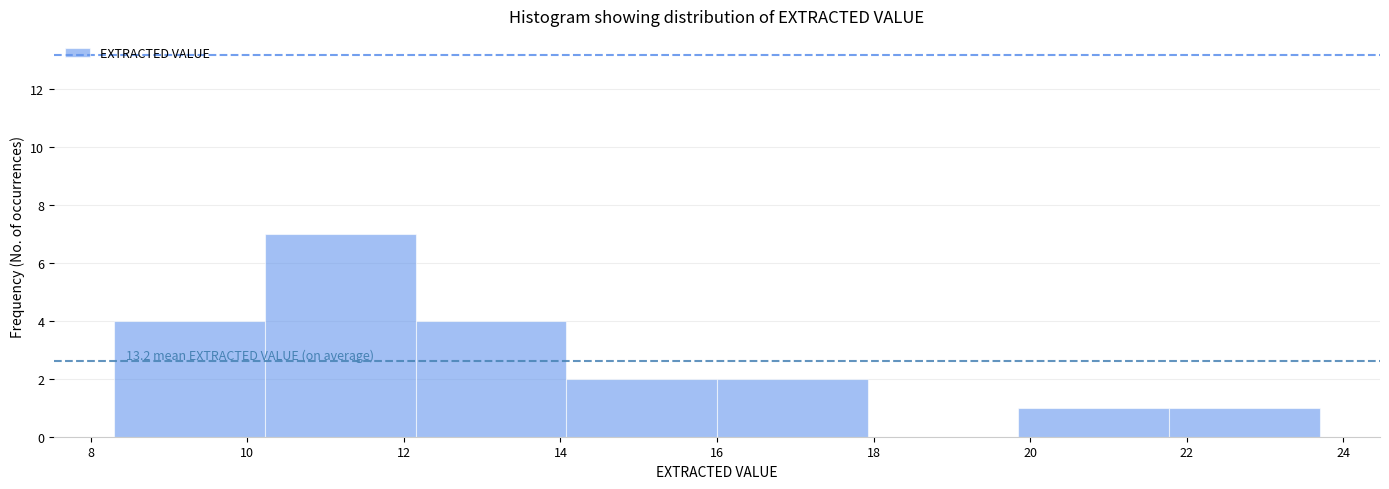

Which range on the x-axis has the tallest bar?

10.2 to 12.2